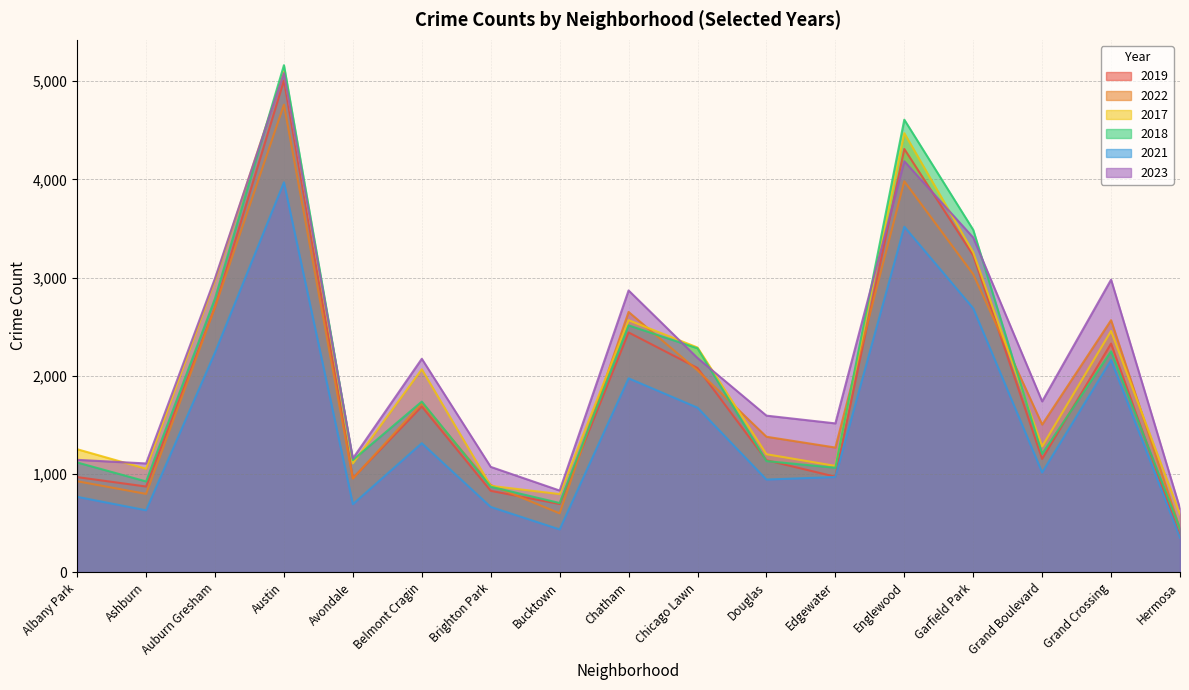

What is the label of the 16th point from the right?

Ashburn